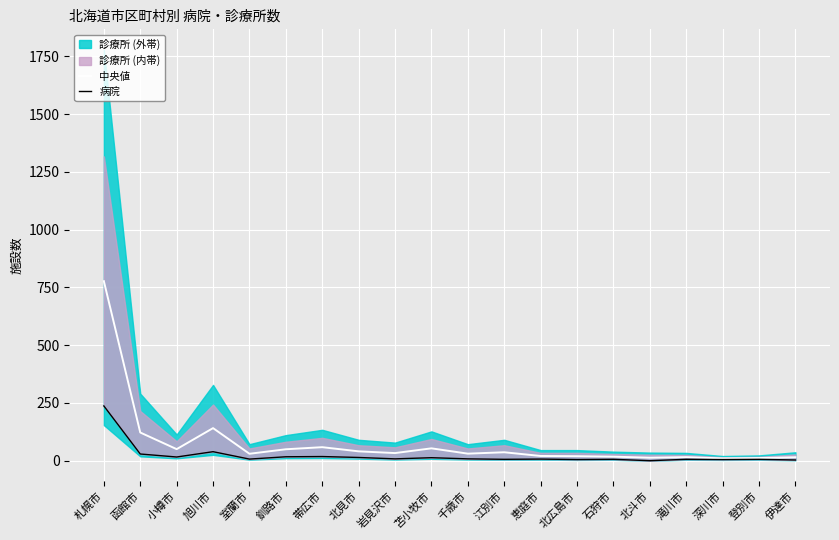

True or false: 中央値 has more than 2 interior local peaks.

True